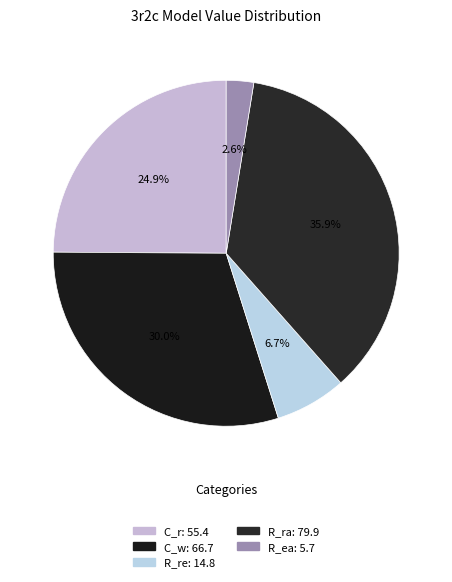

Does C_w account for over 50% of the chart?

No